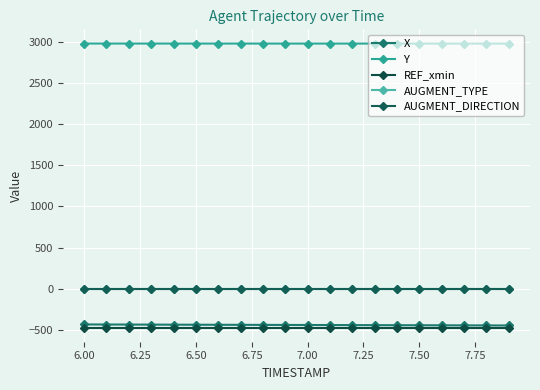

Is this an area chart (filled region under the line)?

No